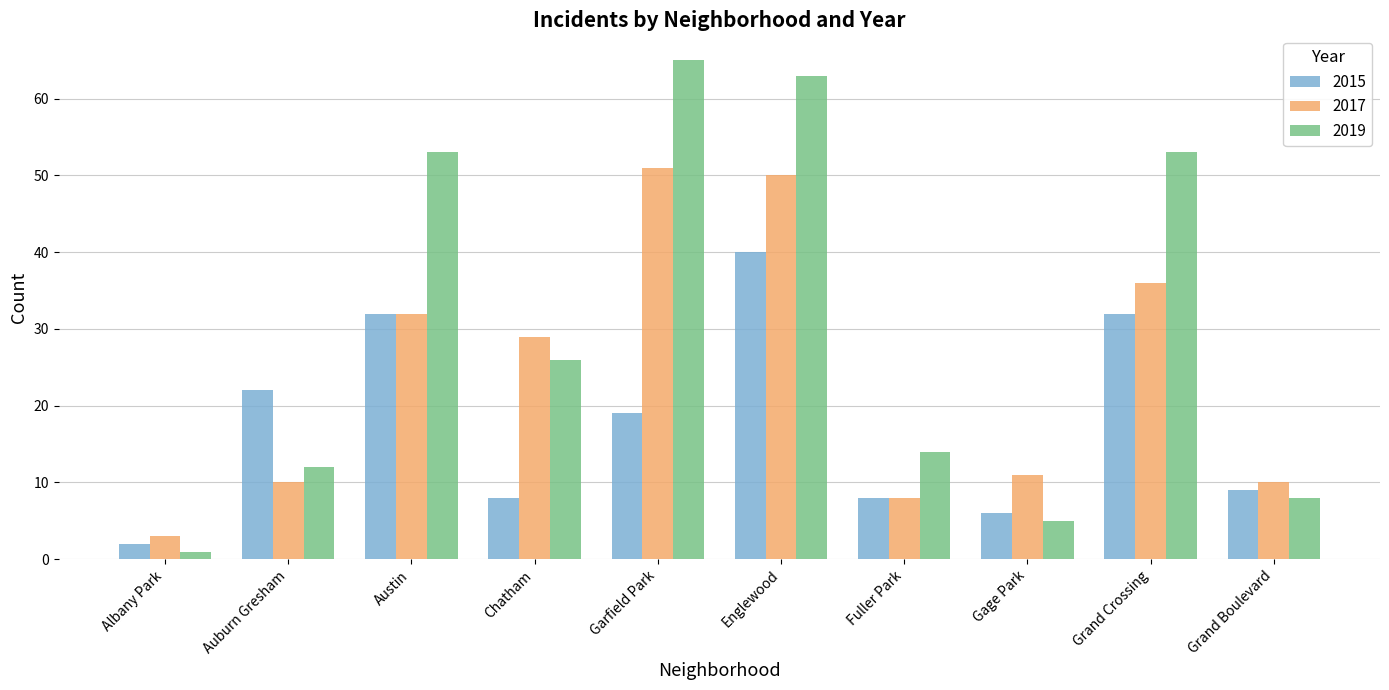

What is the value of the 2017 bar at the 9th from the left?

36